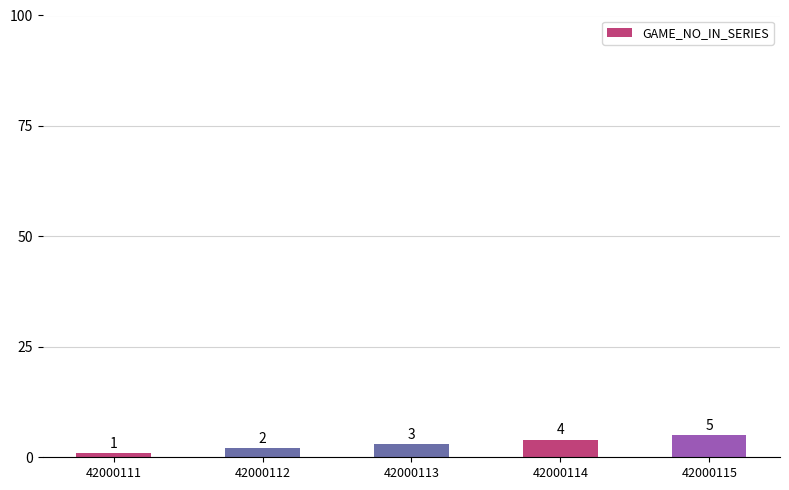

How many bars are there in total?

5